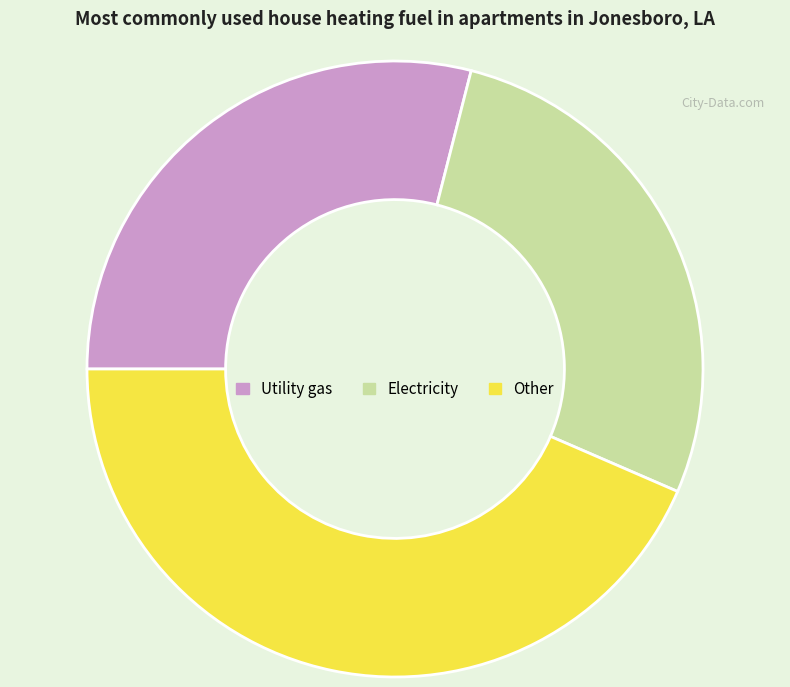

Is it true that Utility gas is 29% of the pie?

True